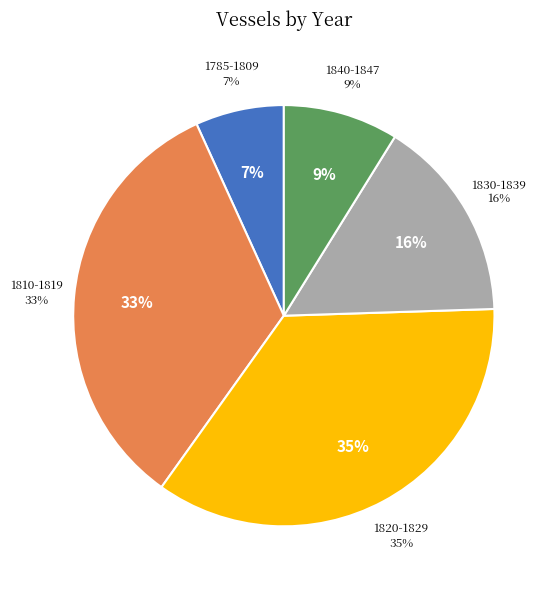

The 1836 slice represents 12% of the pie. True or false?

False